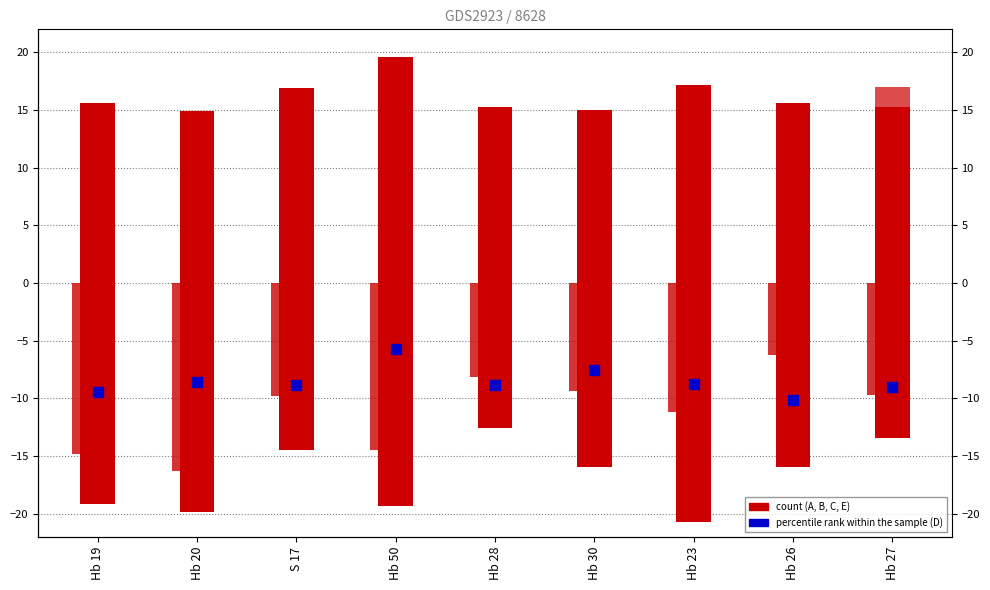

At which category is the sum across all series the highest?

Hb 27